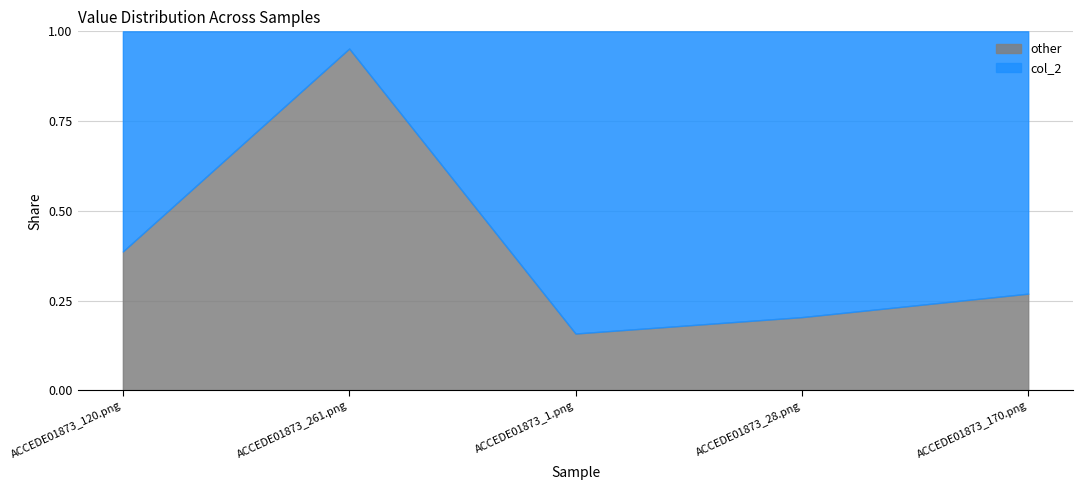

What is the label of the 2nd point from the left?

ACCEDE01873_261.png